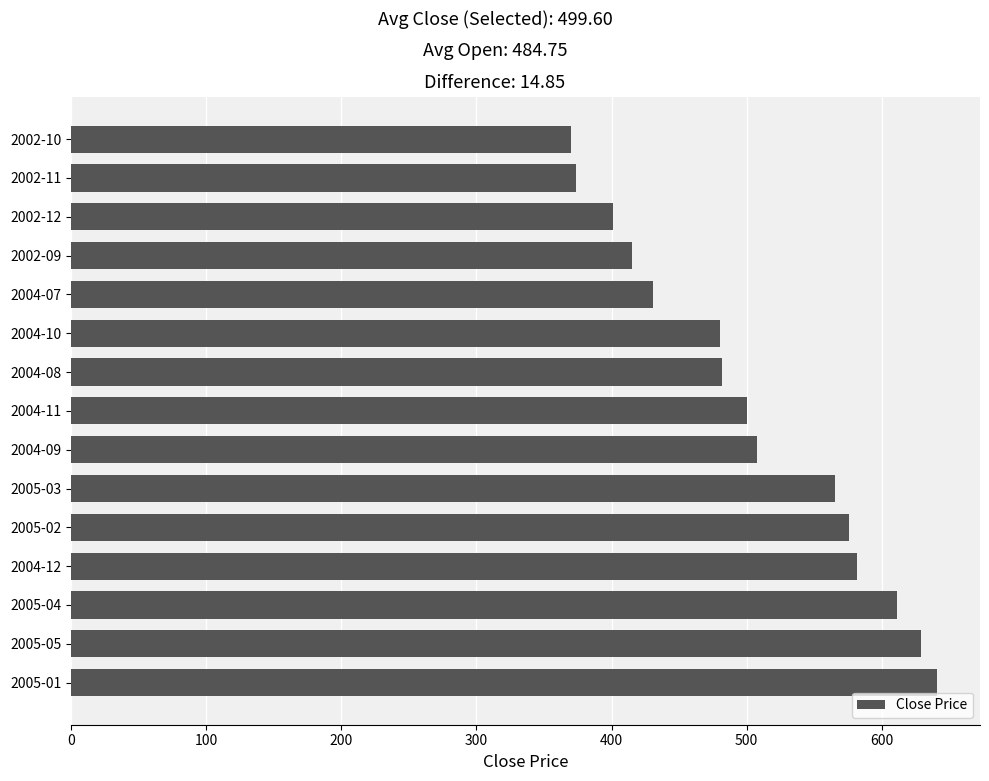

The value at 2002-10 is 224.8. True or false?

False